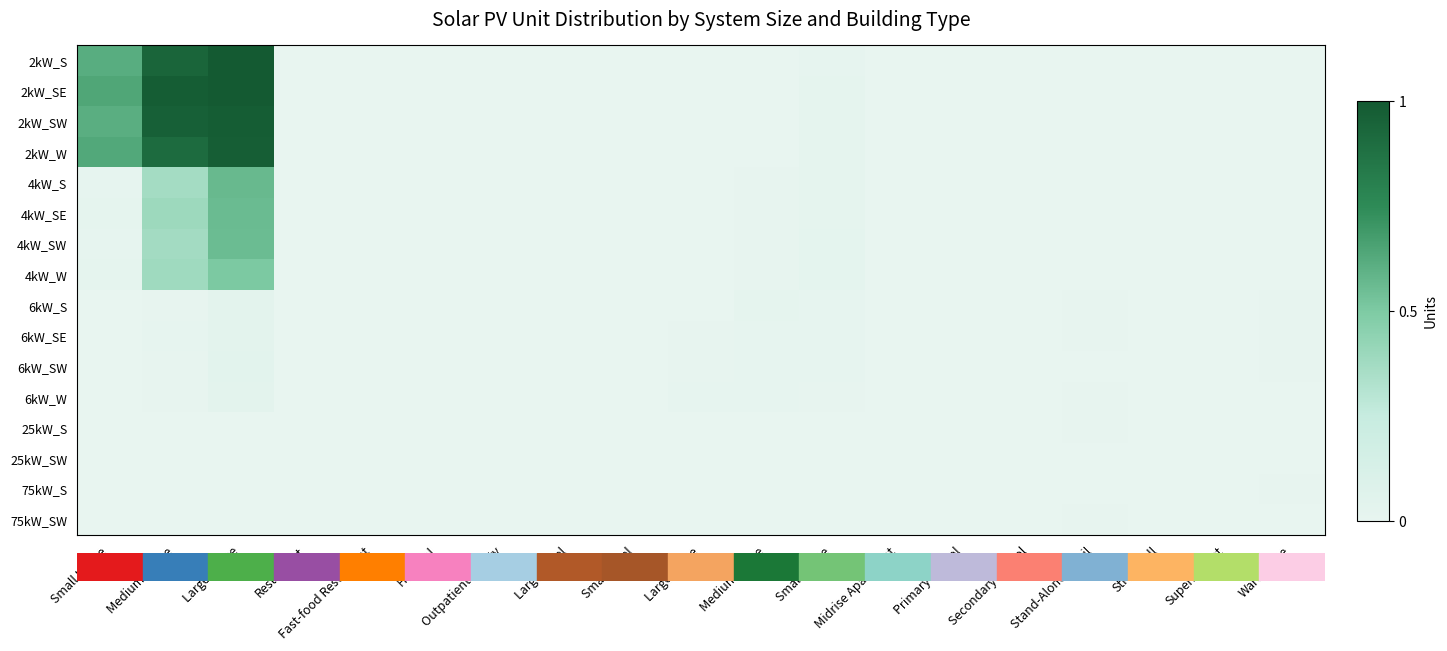

Which category has the highest value across all series?

Large House